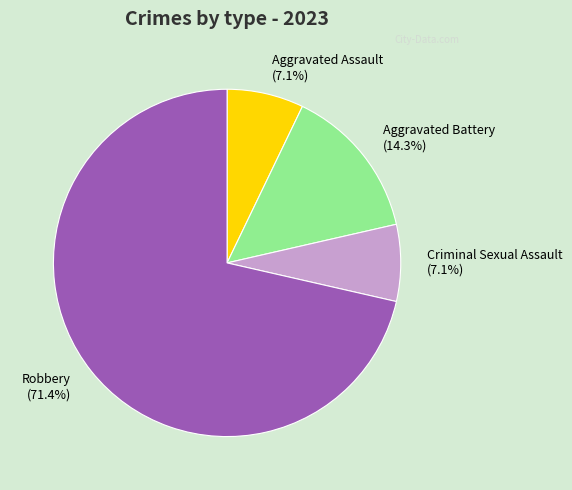

Approximately how many times larger is the value at Criminal Sexual Assault compared to Robbery?

0.1